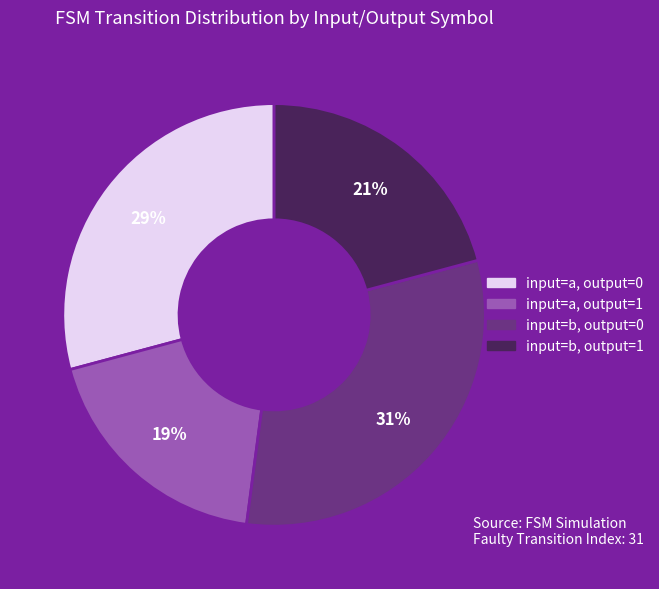

To the nearest percent, what is the combined percentage of input=b, output=1 and input=a, output=0?

50%